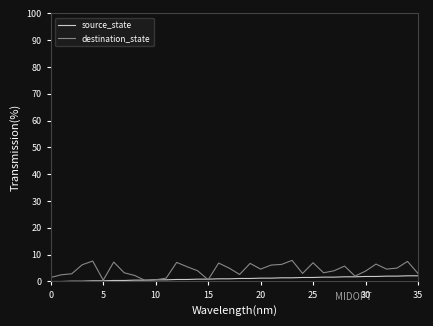

Which series has the widest spread of values?

destination_state